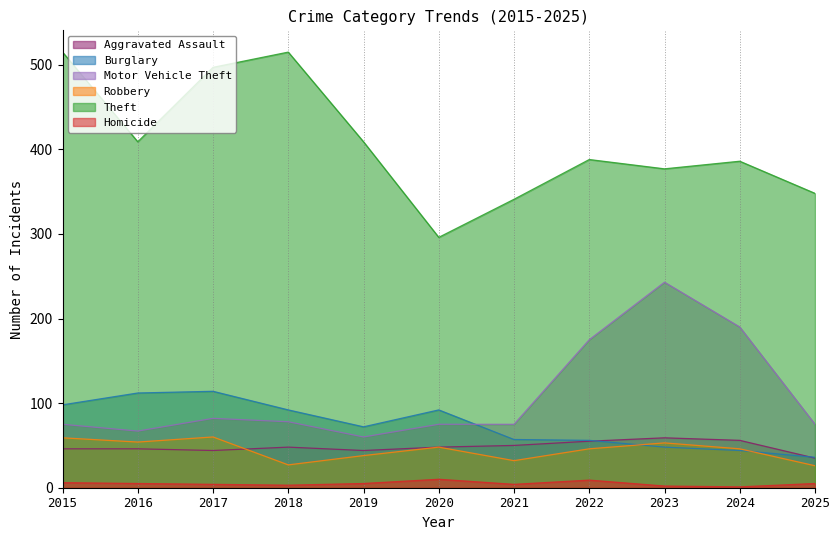

Rank the series at 2019 from highest to lowest value.

Theft, Burglary, Motor Vehicle Theft, Aggravated Assault, Robbery, Homicide